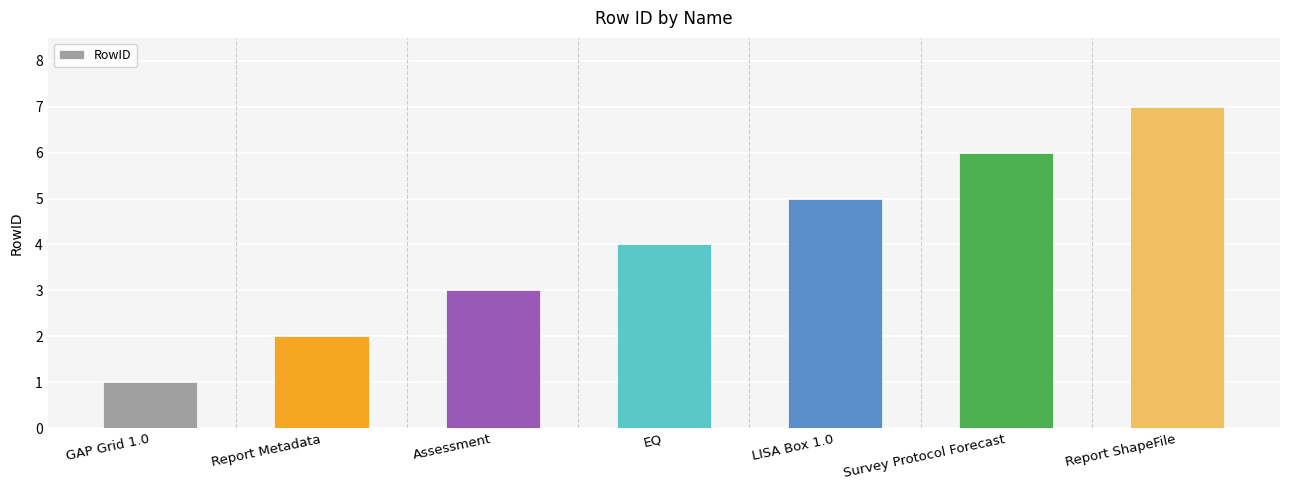

Rank the categories by value from highest to lowest.

Report ShapeFile, Survey Protocol Forecast, LISA Box 1.0, EQ, Assessment, Report Metadata, GAP Grid 1.0